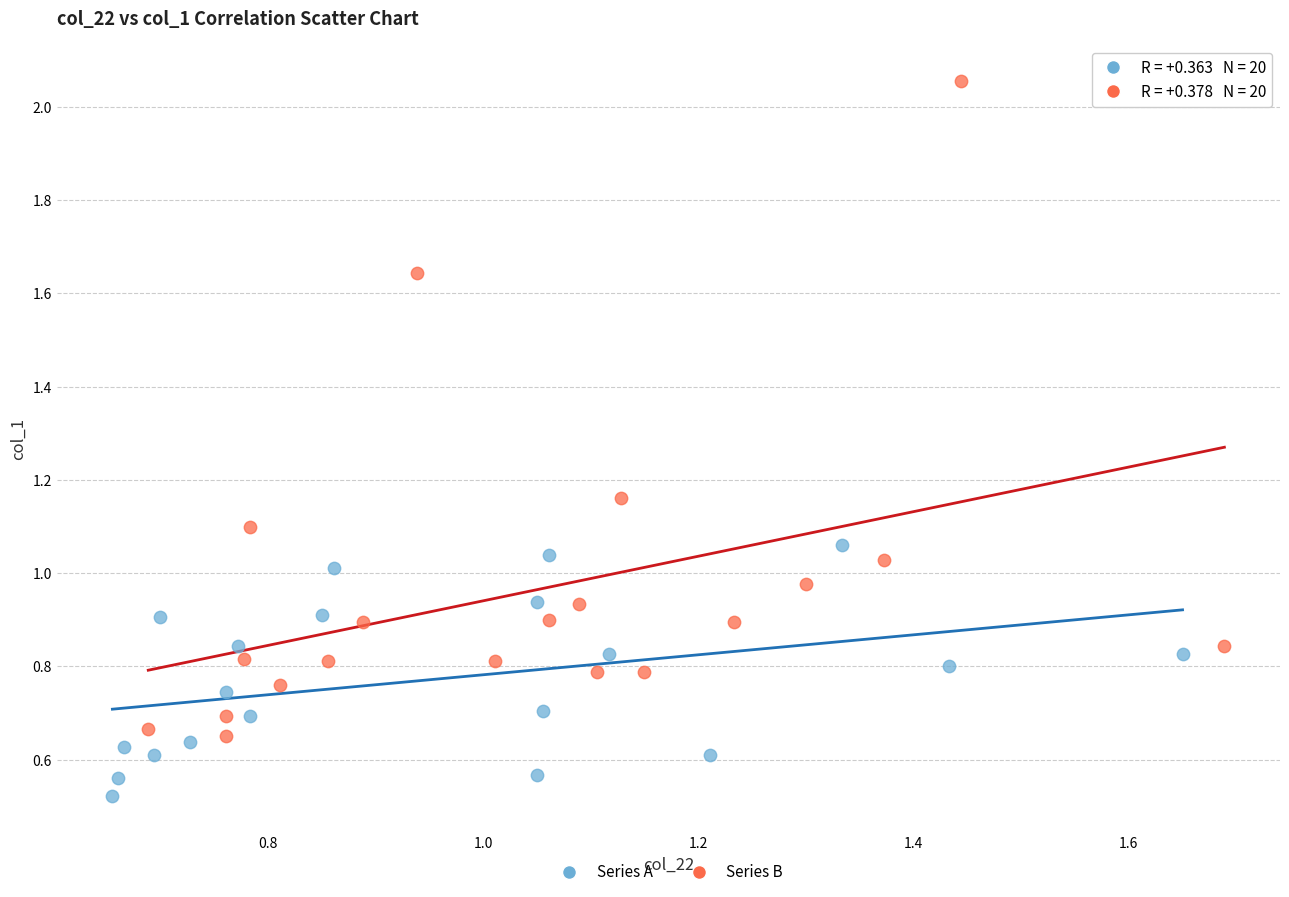

Which series reaches the minimum Y coordinate?

Series A